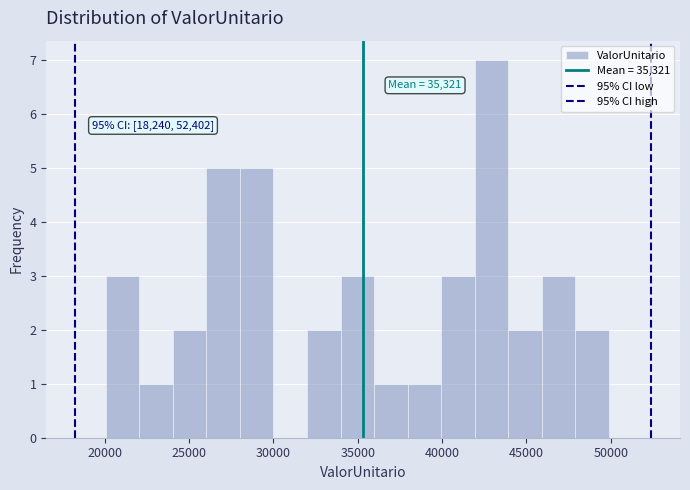

Read against the x-axis, roughly where is the centre of the tallest bar?

43000